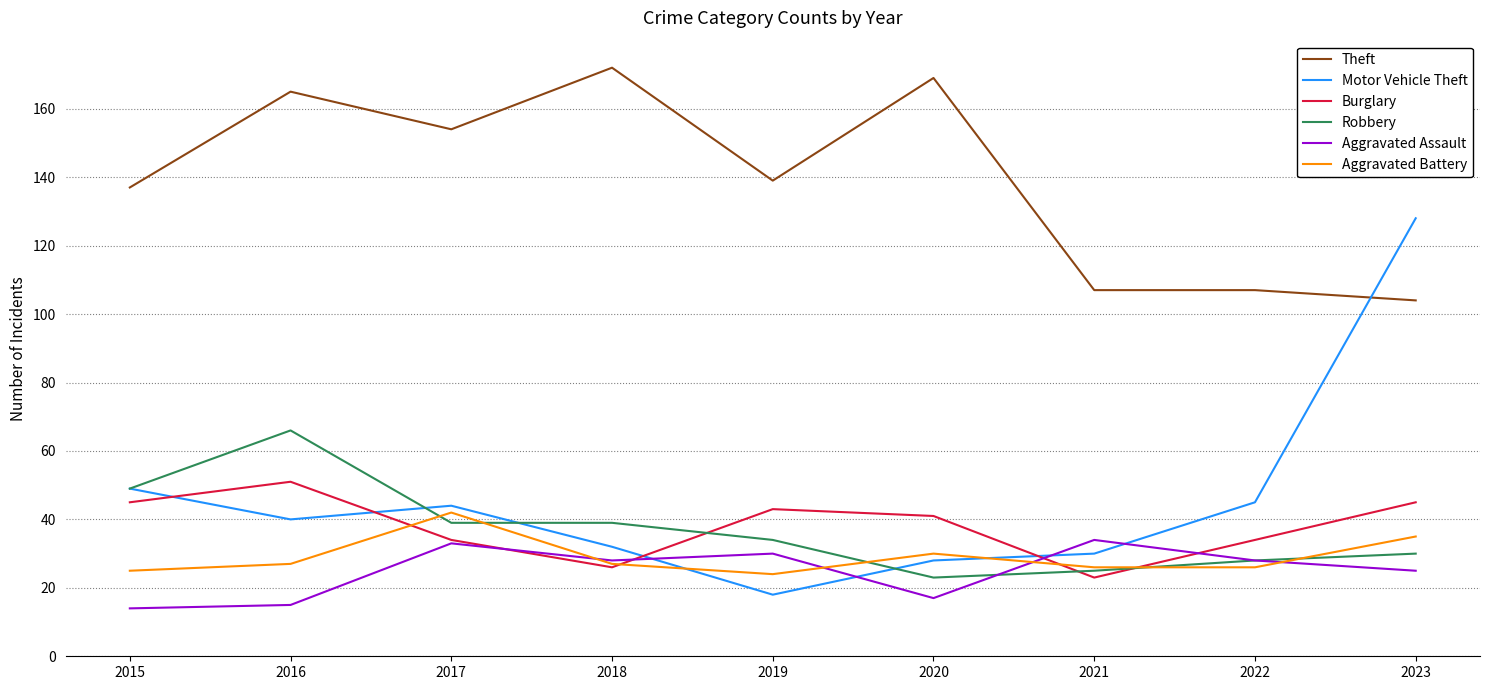

What is the difference between the highest and lowest values at 2016?

150